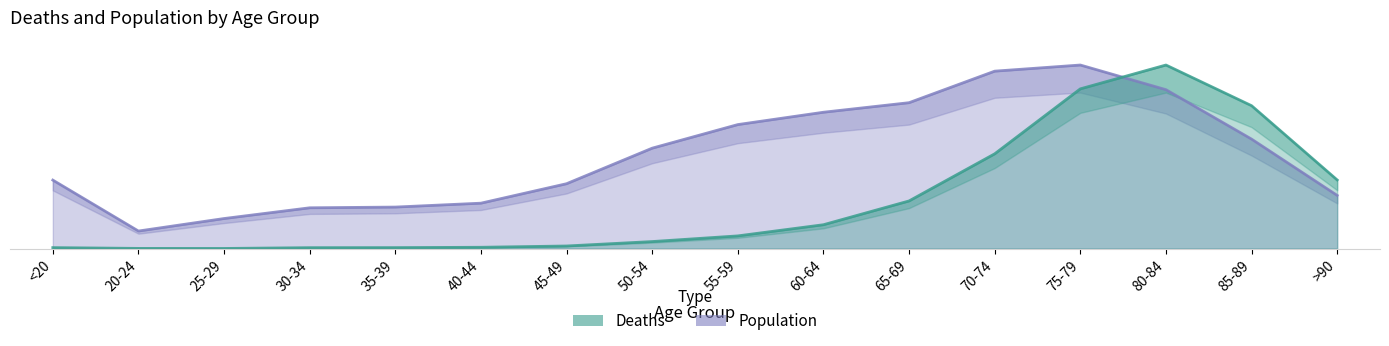

At which category does the chart reach its minimum across all series?

25-29